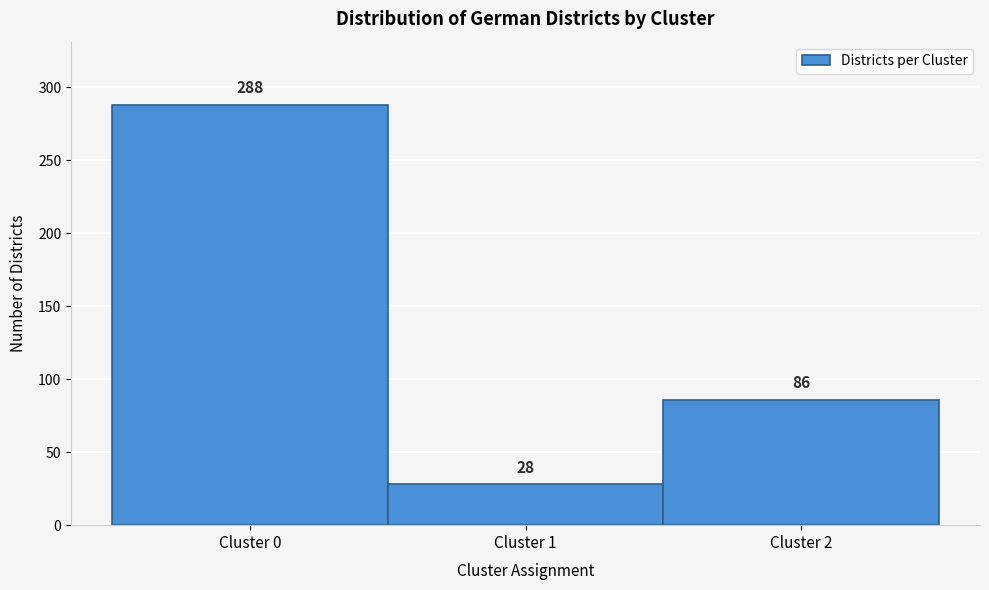

Reading left to right, transcribe this chart: for each bar, give the range it covers on the x-axis and its height.

-0.5 to 0.5: 288
0.5 to 1.5: 28
1.5 to 2.5: 86